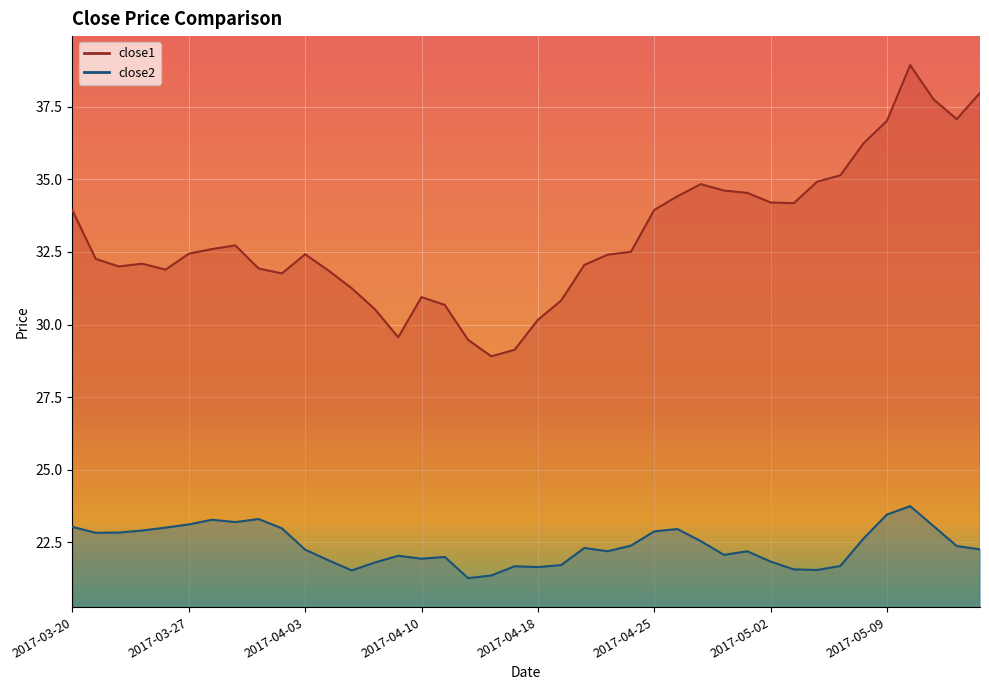

What is the maximum value shown in the chart?

38.9